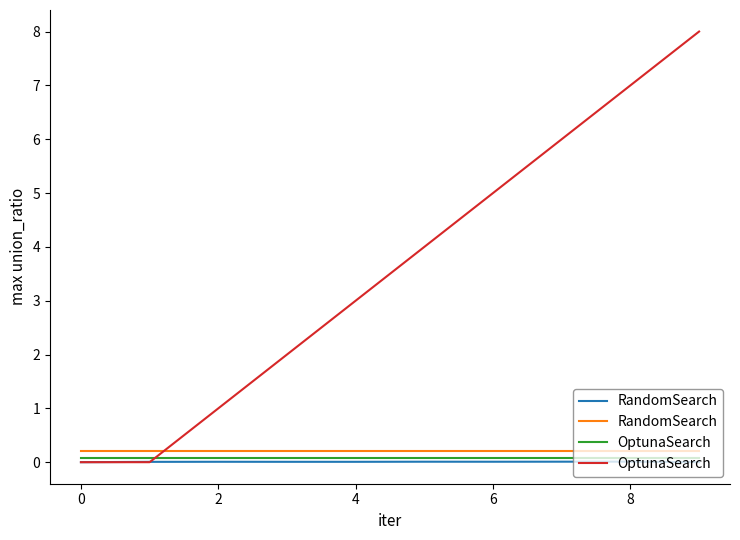

The value of RandomSearch at 0 is 0.3. True or false?

False